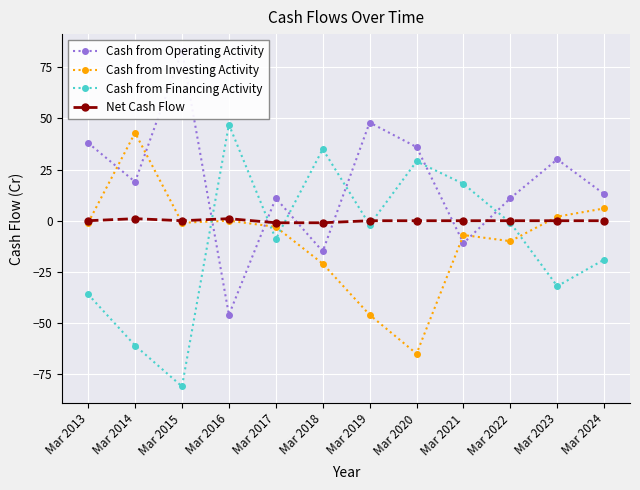

What are all the series names shown in the legend?

Cash from Operating Activity, Cash from Investing Activity, Cash from Financing Activity, Net Cash Flow